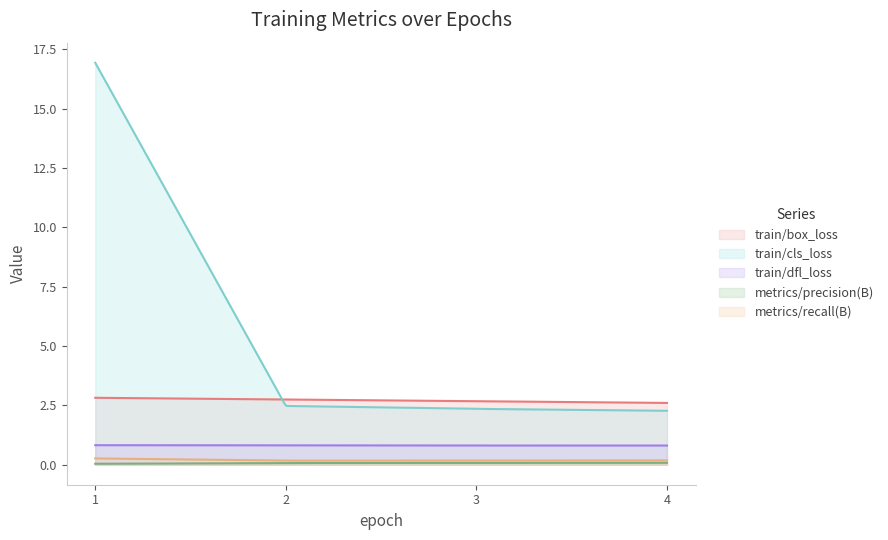

True or false: train/cls_loss and train/box_loss intersect in this chart.

True